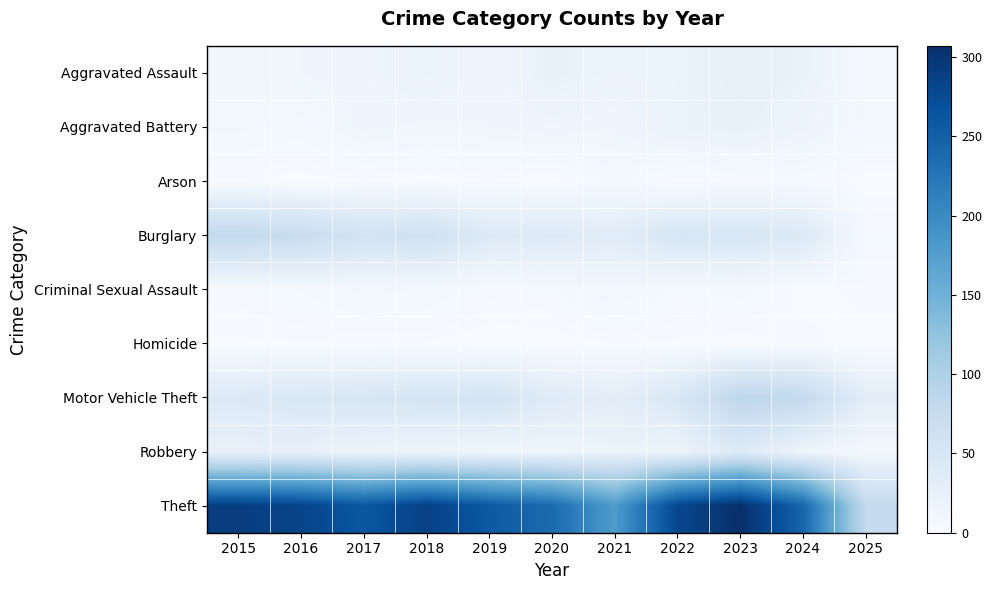

At which category is the sum across all series the highest?

2023